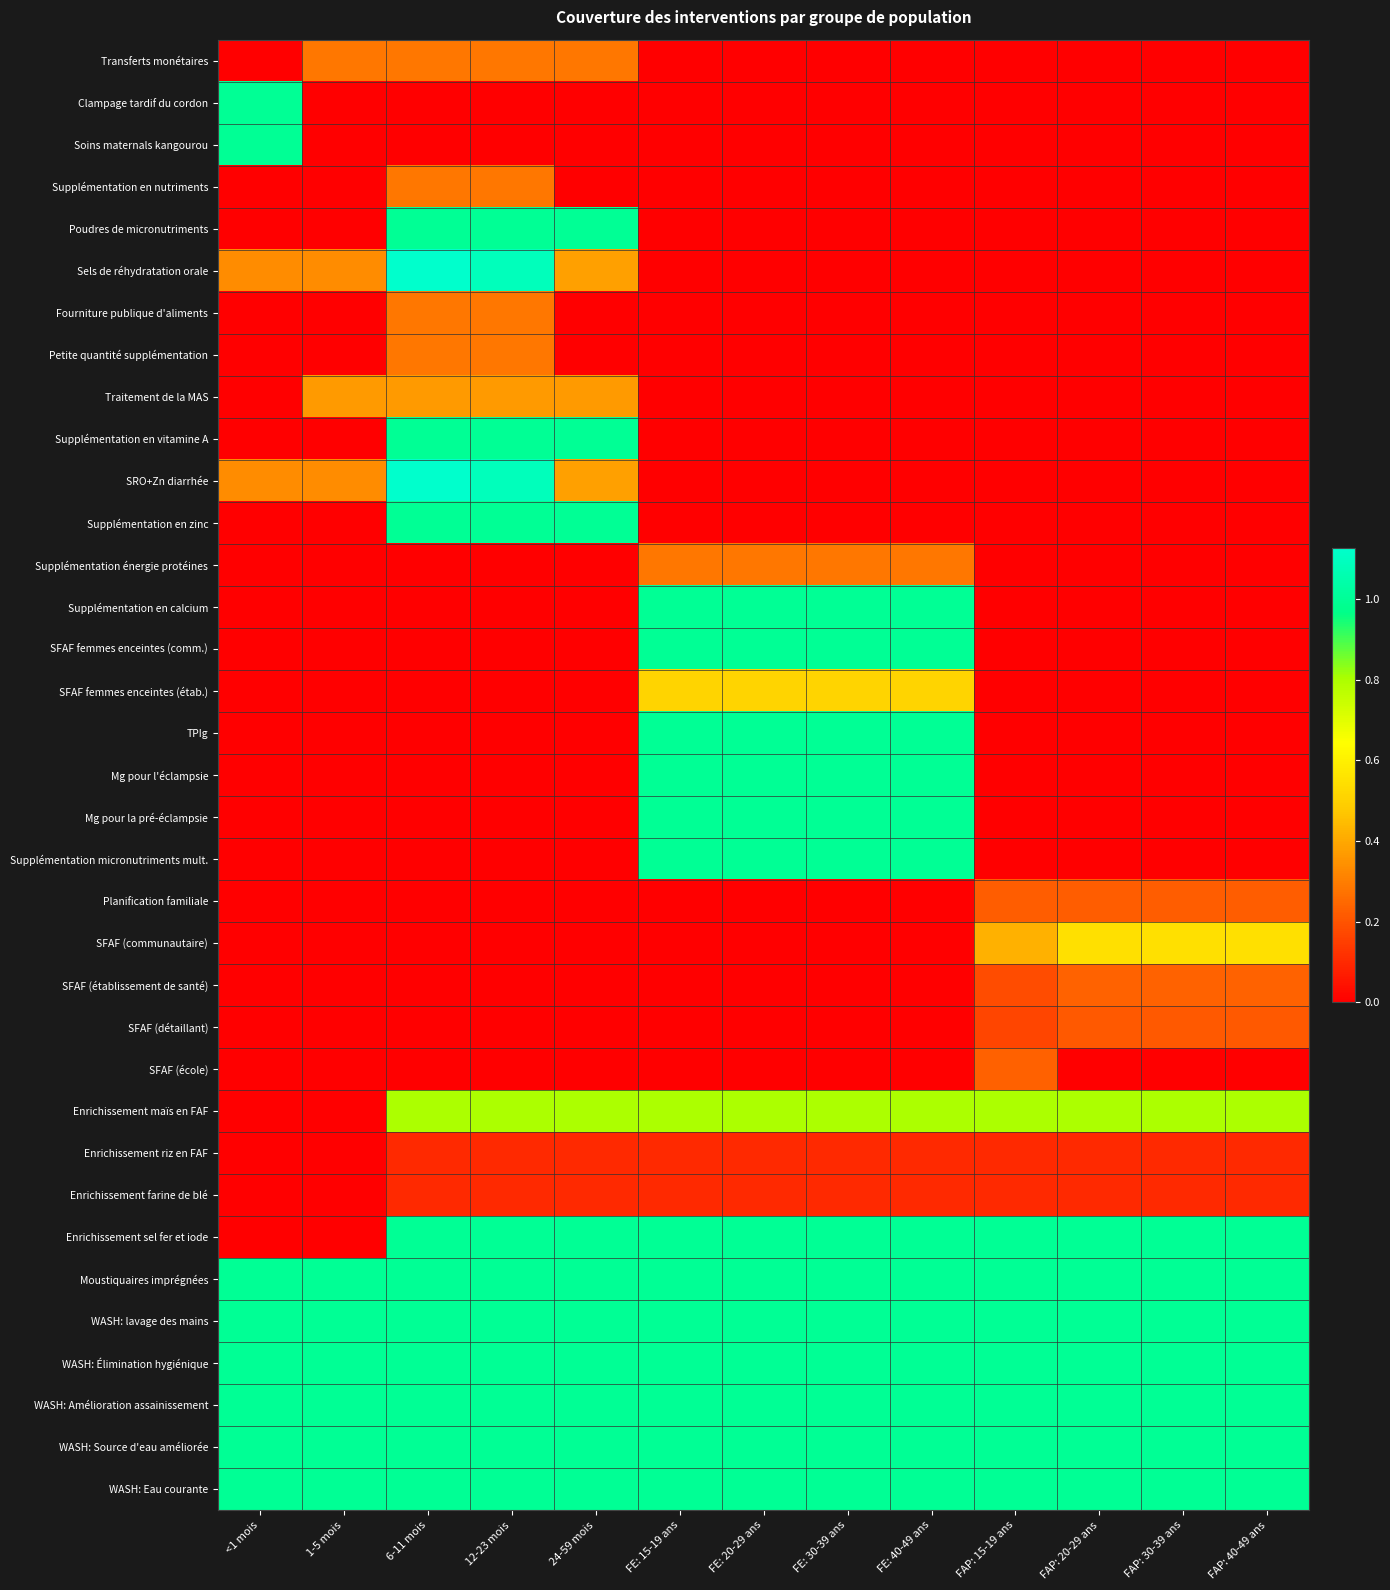

At FE: 40-49 ans, list the series in order from largest to smallest.

Supplémentation en calcium, SFAF femmes enceintes (comm.), TPIg, Mg pour l'éclampsie, Mg pour la pré-éclampsie, Supplémentation micronutriments mult., Enrichissement sel fer et iode, Moustiquaires imprégnées, WASH: lavage des mains, WASH: Élimination hygiénique, WASH: Amélioration assainissement, WASH: Source d'eau améliorée, WASH: Eau courante, Enrichissement maïs en FAF, SFAF femmes enceintes (étab.), Supplémentation énergie protéines, Enrichissement riz en FAF, Enrichissement farine de blé, Transferts monétaires, Clampage tardif du cordon, Soins maternals kangourou, Supplémentation en nutriments, Poudres de micronutriments, Sels de réhydratation orale, Fourniture publique d'aliments, Petite quantité supplémentation, Traitement de la MAS, Supplémentation en vitamine A, SRO+Zn diarrhée, Supplémentation en zinc, Planification familiale, SFAF (communautaire), SFAF (établissement de santé), SFAF (détaillant), SFAF (école)